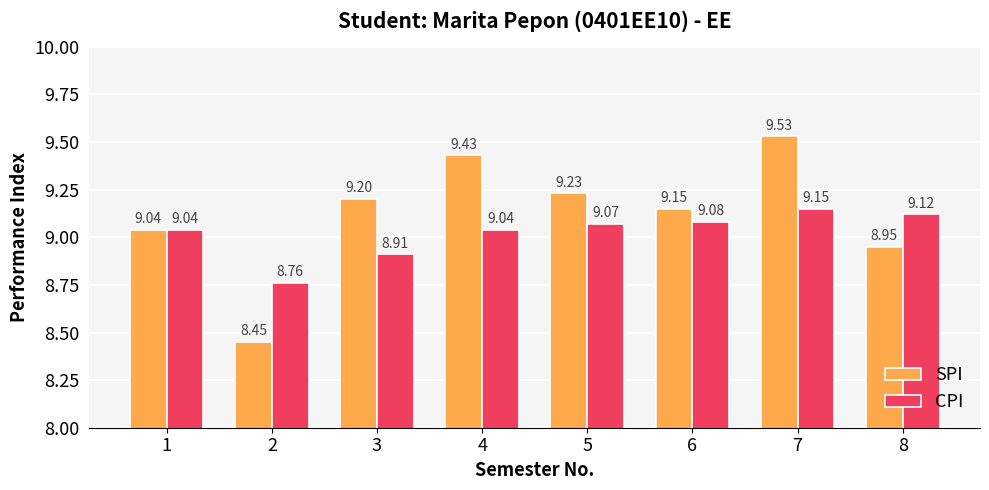

Is the value of SPI at 1 greater than the value of CPI at 7?

No